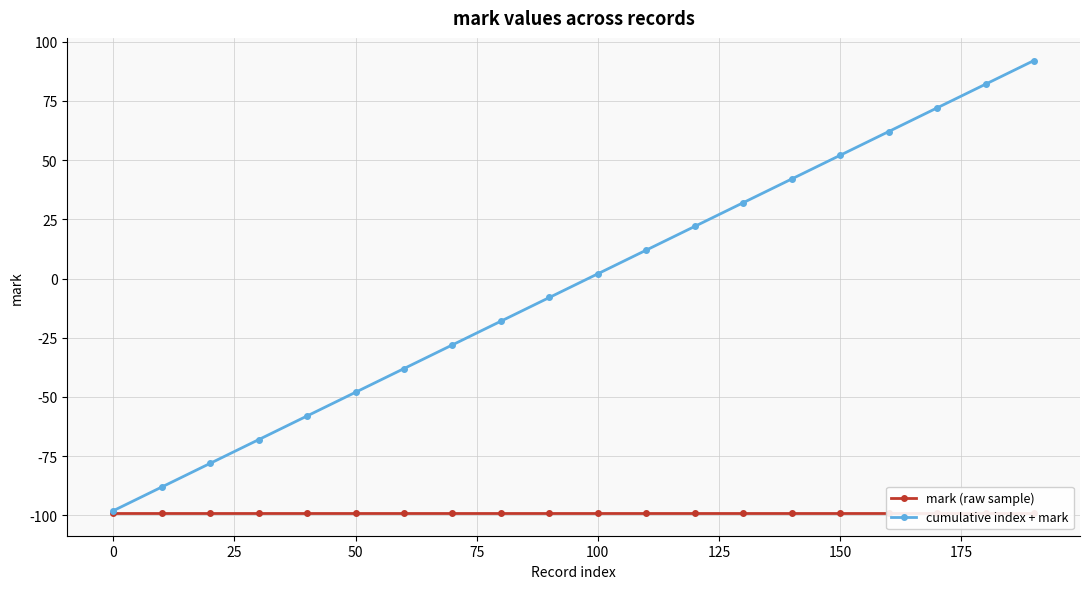

What is the minimum value for cumulative index + mark?

-98